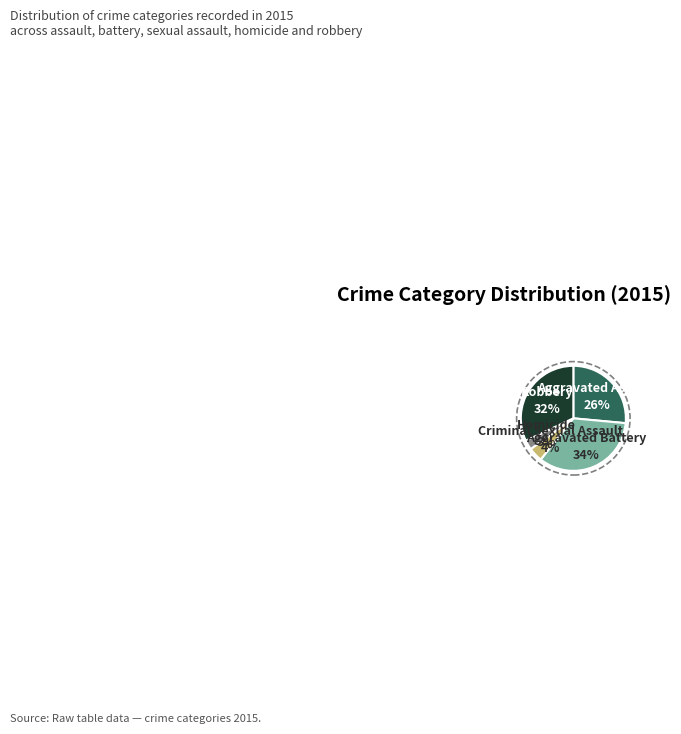

To the nearest percent, what is the difference between the Aggravated Battery and Homicide slice percentages?

31%